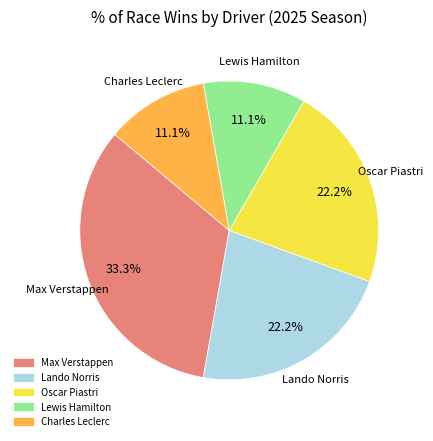

To the nearest percent, what is the average slice percentage?

20%